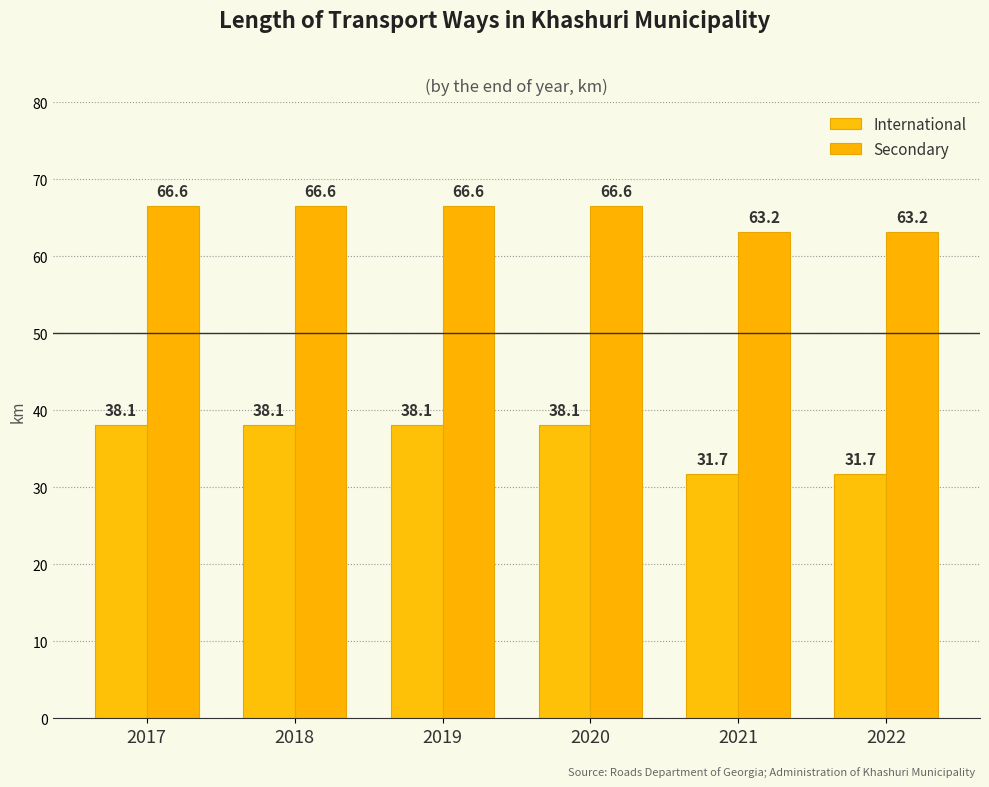

How many groups of bars are there?

6